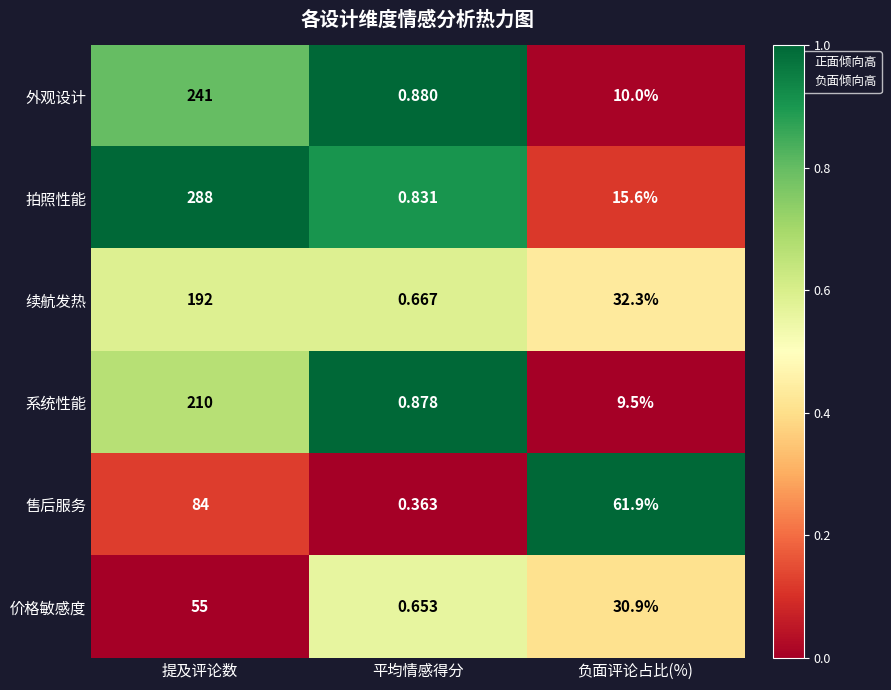

Which series has the widest spread of values?

拍照性能